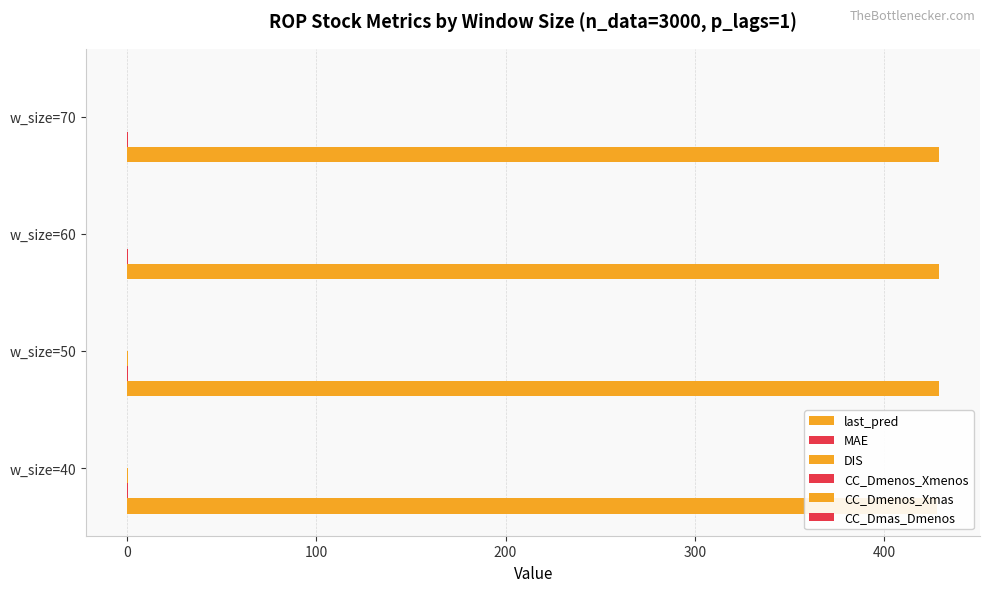

True or false: CC_Dmenos_Xmenos has a value of -0.1 at w_size=50.

True